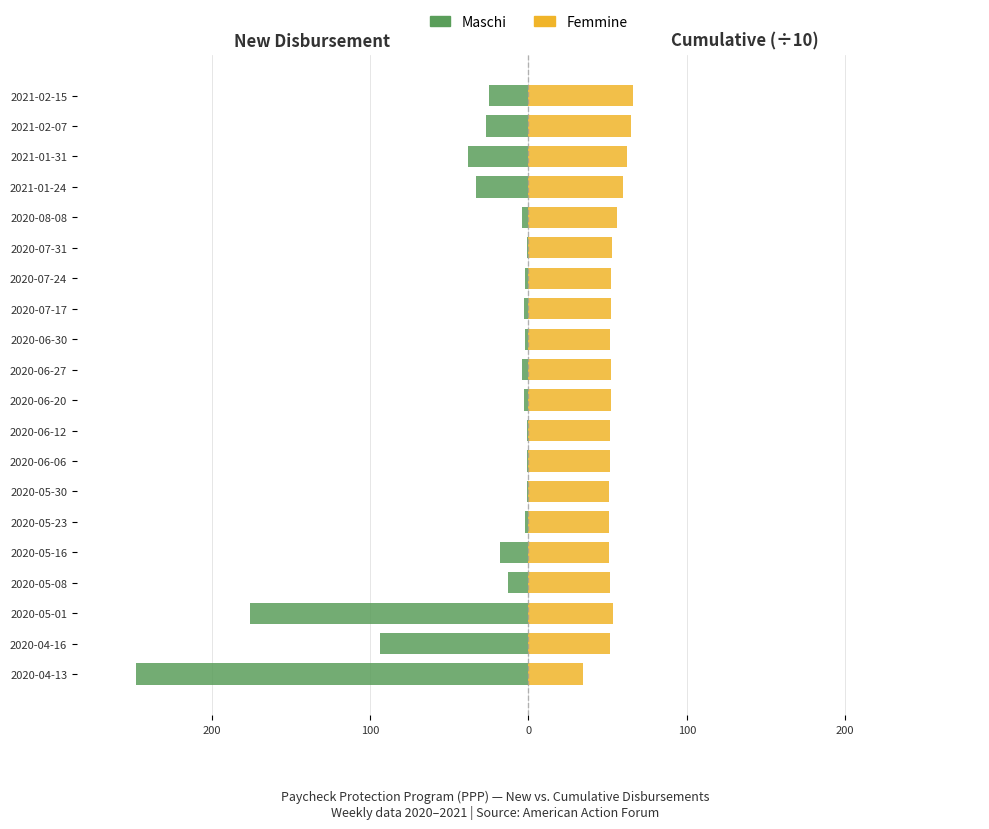

Reading left to right, list all the values displayed in this chart.

Maschi: -248.0	-94.0	-176.0	-13.0	-18.0	-2.0	-1.0	-1.0	-1.0	-3.0	-4.0	-2.0	-3.0	-2.0	-1.0	-4.0	-33.0	-38.0	-27.0	-25.0
Femmine: 34.2	51.8	53.1	51.3	51.1	51.0	51.1	51.2	51.5	51.9	52.1	51.8	52.0	52.1	52.5	55.8	59.6	62.3	64.8	66.3